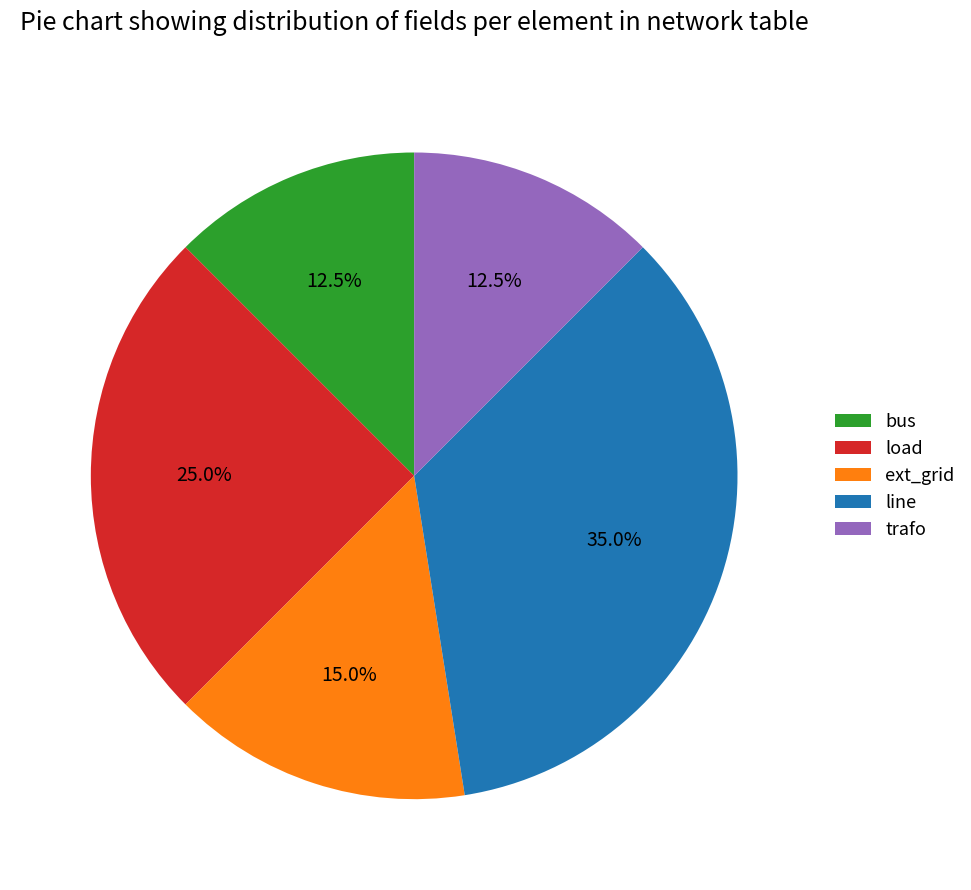

How many slices are in this pie chart?

5